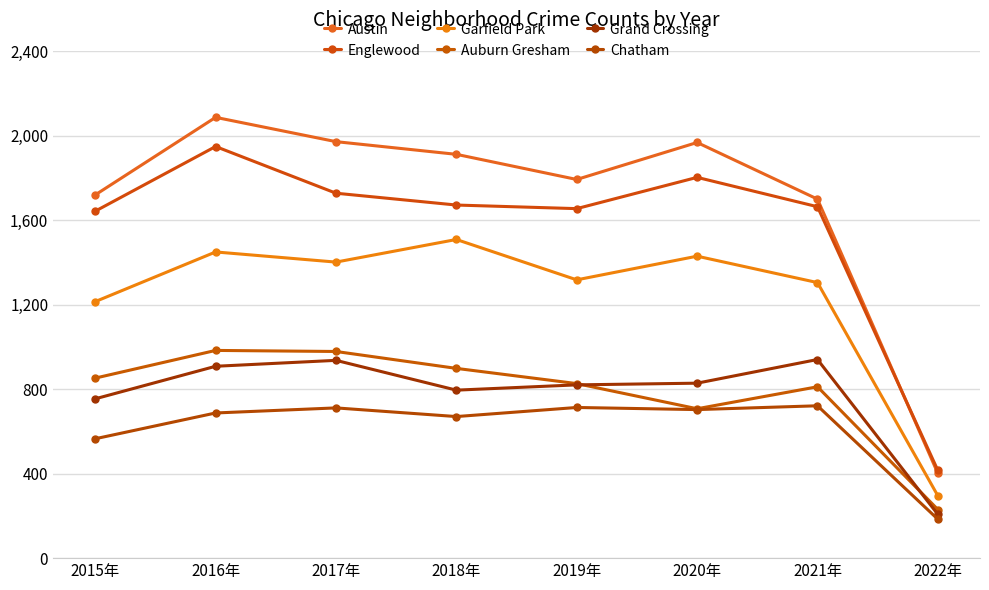

What is the label of the 8th point from the left?

2022年